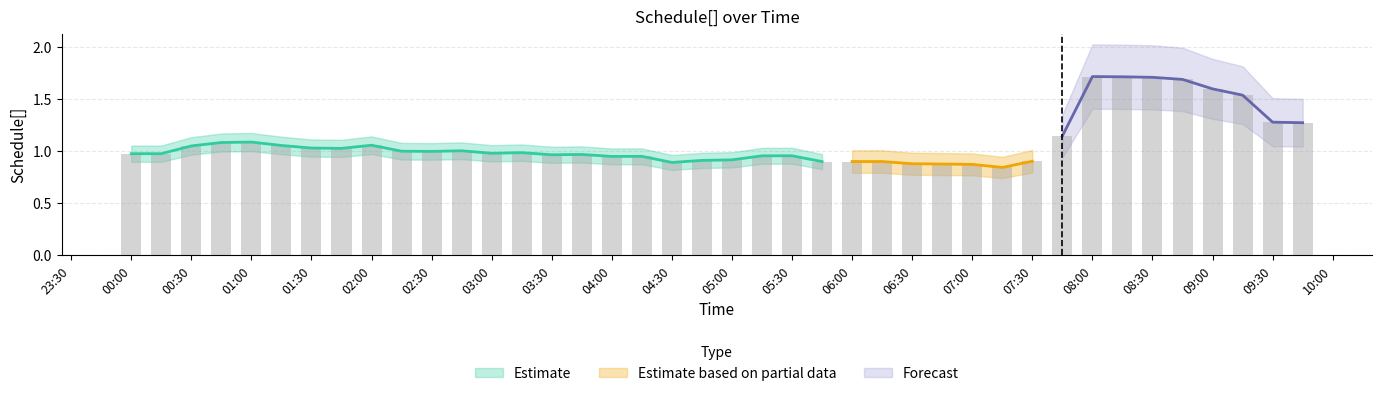

What is the label of the 33rd bar from the left?

08:00